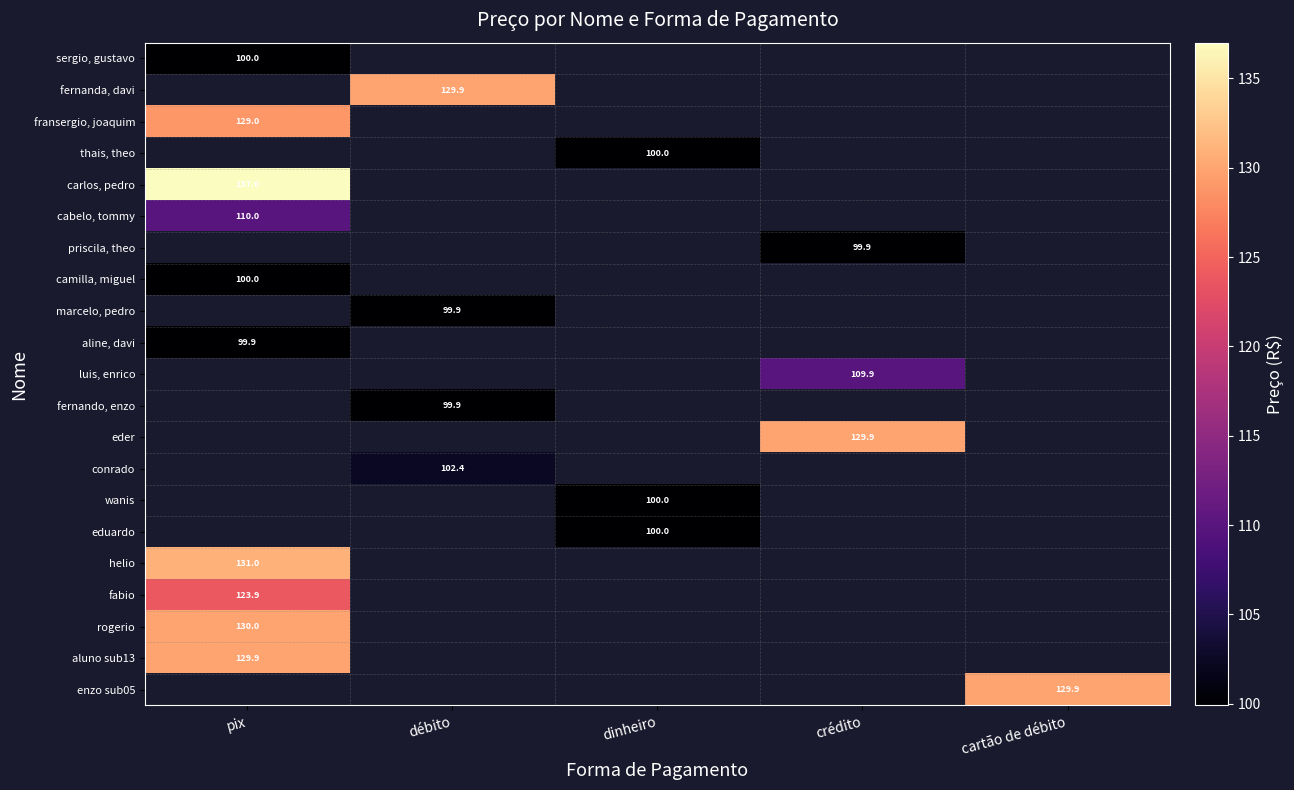

True or false: enzo sub05 has a value of 45.9 at cartão de débito.

False